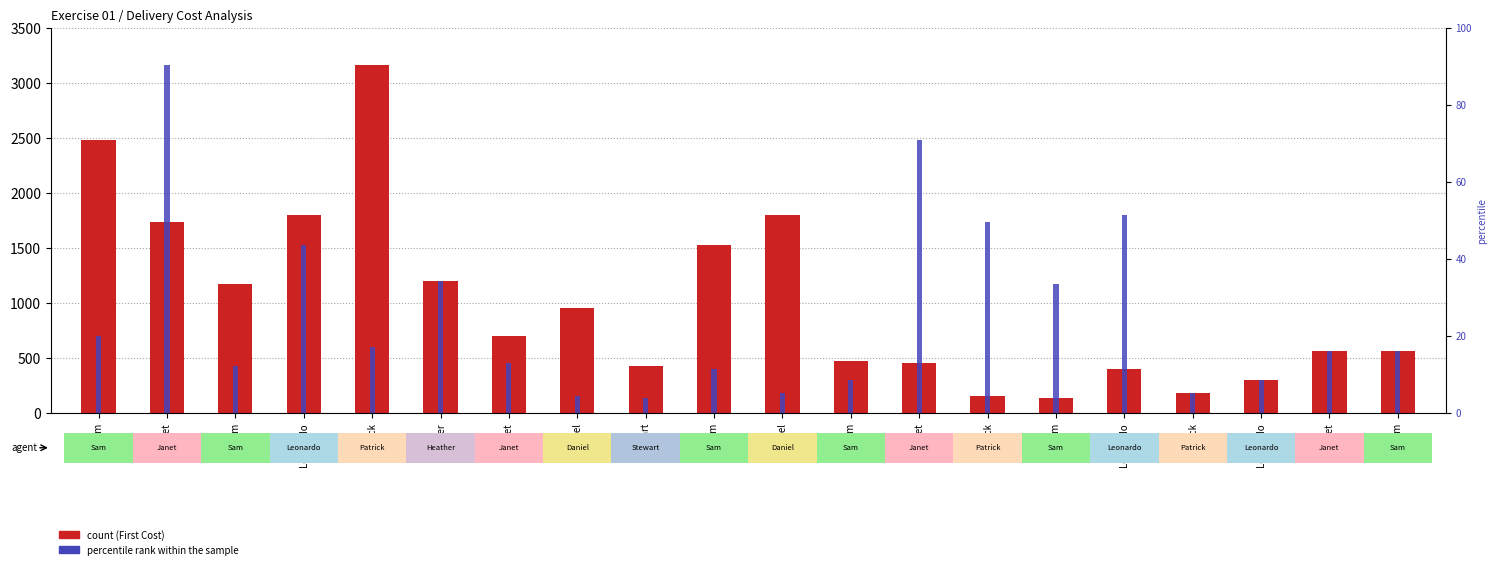

List the series in order of their peak value, lowest first.

First Cost, Second Cost